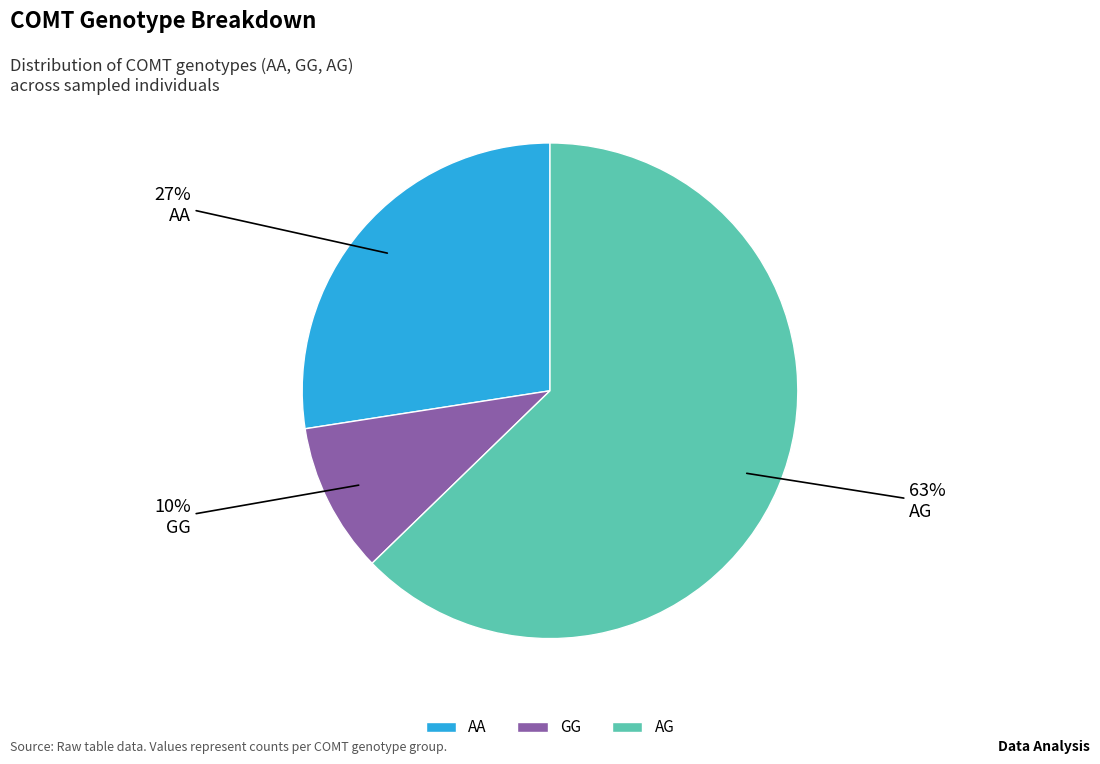

The AA slice represents 27% of the pie. True or false?

True